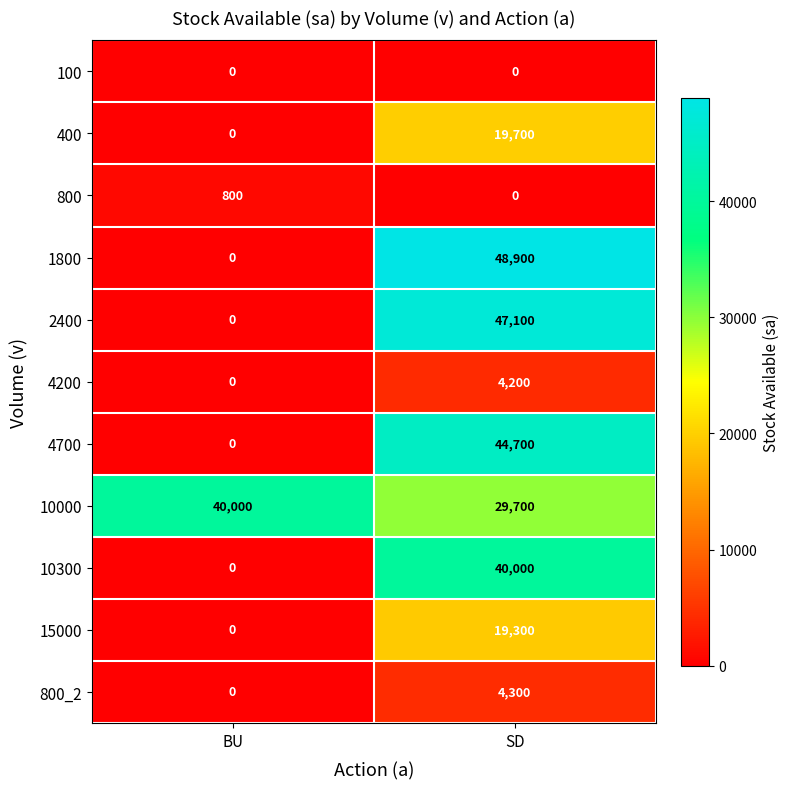

How many series are shown in this chart?

11